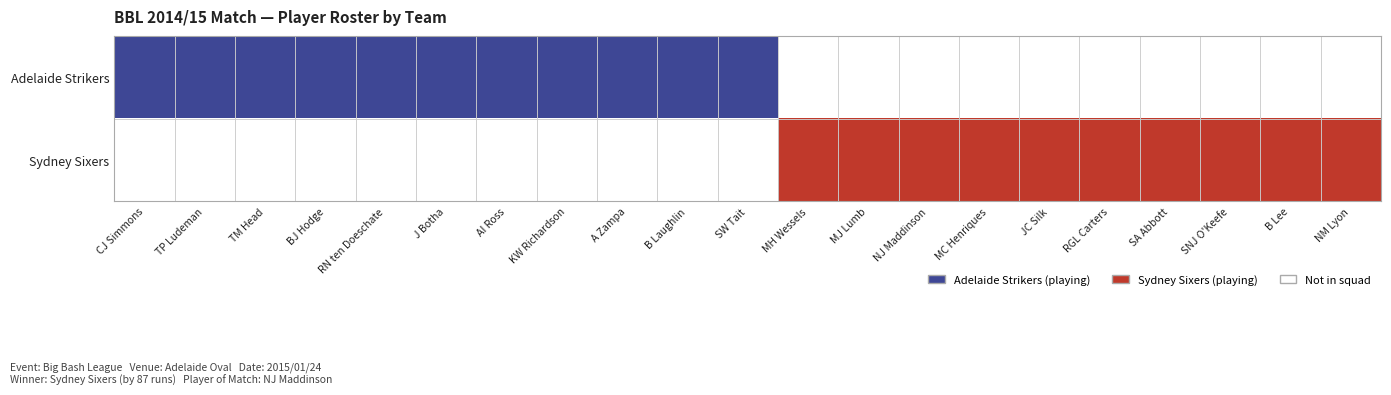

Reading left to right, extract all data points from this chart.

Adelaide Strikers: CJ Simmons=0.6	TP Ludeman=0.6	TM Head=0.6	BJ Hodge=0.6	RN ten Doeschate=0.6	J Botha=0.6	AI Ross=0.6	KW Richardson=0.6	A Zampa=0.6	B Laughlin=0.6	SW Tait=0.6	MH Wessels=0.0	MJ Lumb=0.0	NJ Maddinson=0.0	MC Henriques=0.0	JC Silk=0.0	RGL Carters=0.0	SA Abbott=0.0	SNJ O'Keefe=0.0	B Lee=0.0	NM Lyon=0.0
Sydney Sixers: CJ Simmons=0.0	TP Ludeman=0.0	TM Head=0.0	BJ Hodge=0.0	RN ten Doeschate=0.0	J Botha=0.0	AI Ross=0.0	KW Richardson=0.0	A Zampa=0.0	B Laughlin=0.0	SW Tait=0.0	MH Wessels=1.0	MJ Lumb=1.0	NJ Maddinson=1.0	MC Henriques=1.0	JC Silk=1.0	RGL Carters=1.0	SA Abbott=1.0	SNJ O'Keefe=1.0	B Lee=1.0	NM Lyon=1.0